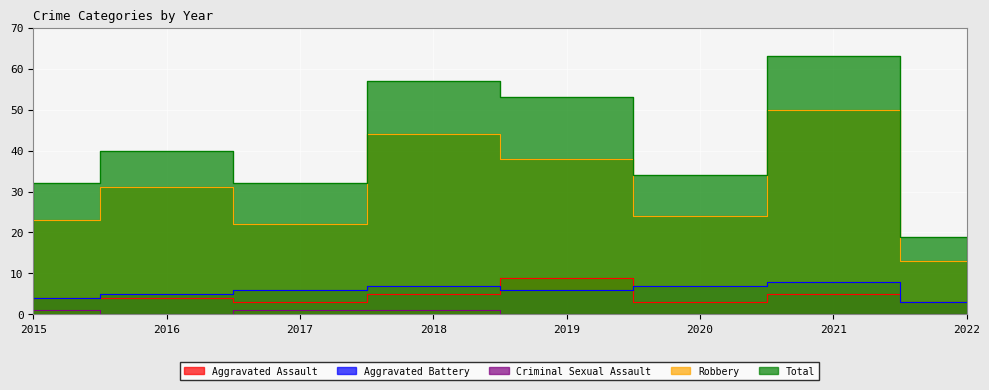

List the series in order of their peak value, highest first.

Total, Robbery, Aggravated Assault, Aggravated Battery, Criminal Sexual Assault